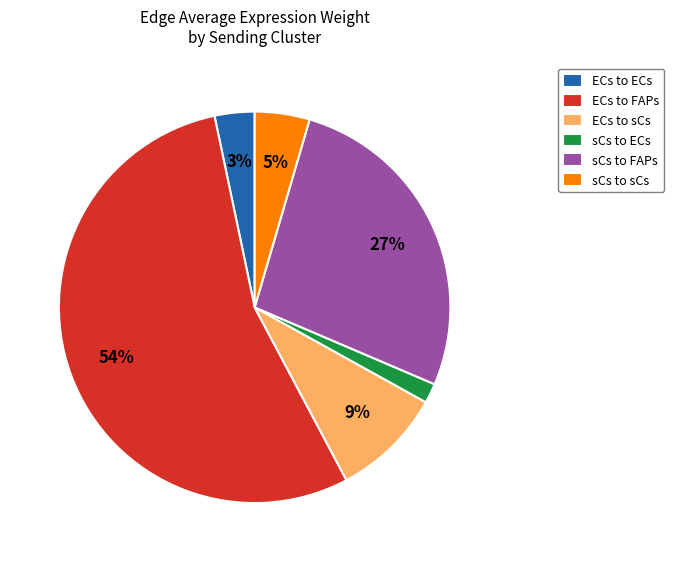

Which category has the biggest portion of the pie?

ECs to FAPs